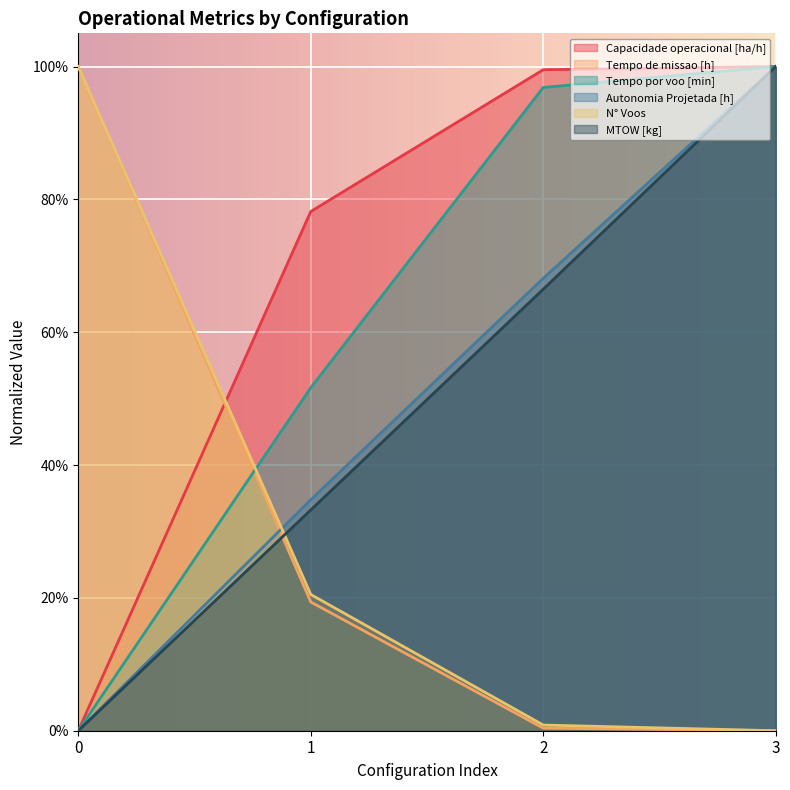

How many distinct data groups are displayed?

6